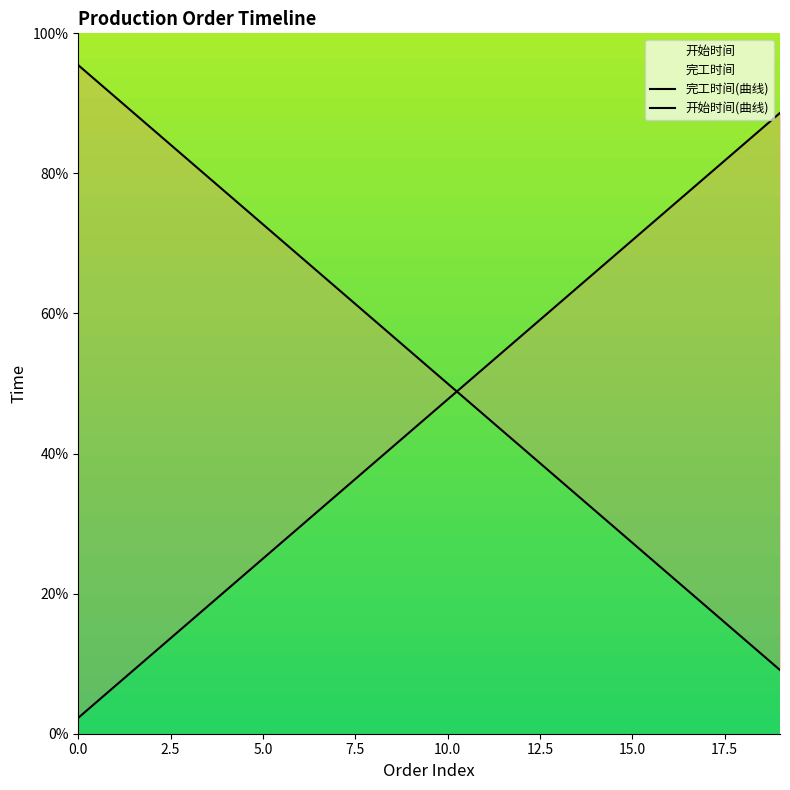

True or false: 完工时间 and 开始时间 cross at least once.

True